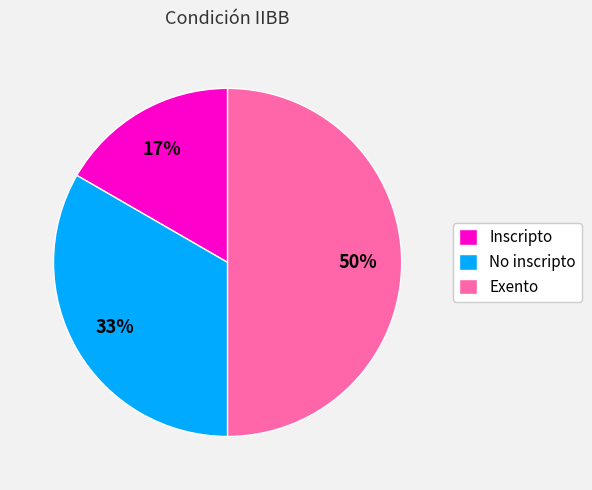

Which has a higher value, Inscripto or Exento?

Exento